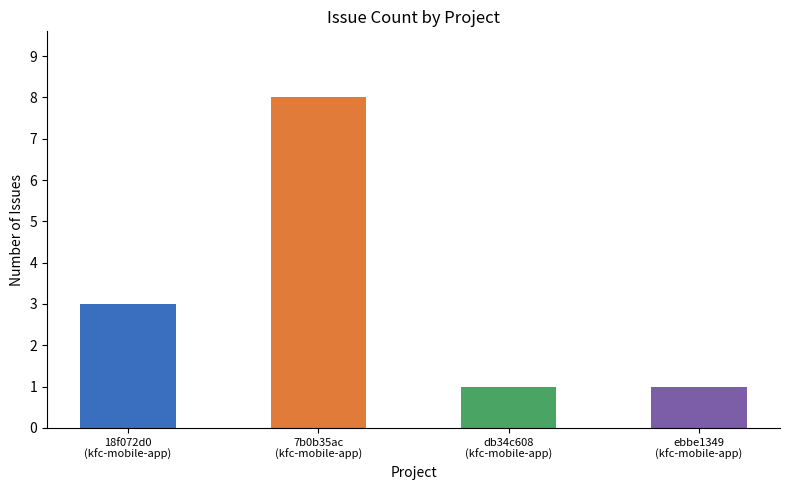

What is the label of the 1st bar from the right?

ebbe1349
(kfc-mobile-app)